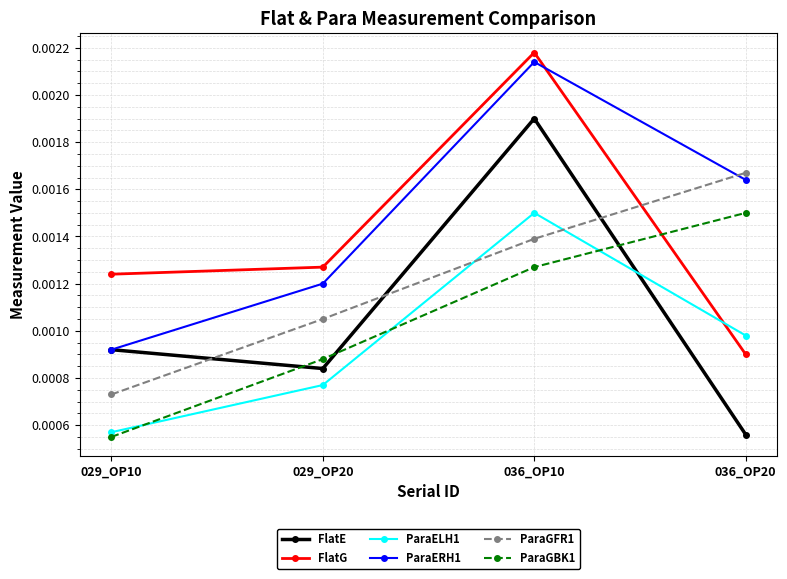

Rank the categories by ParaGFR1 value from highest to lowest.

036_OP20, 036_OP10, 029_OP20, 029_OP10